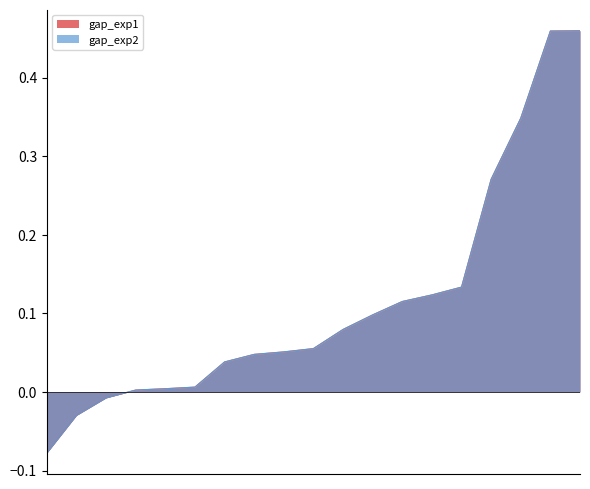

What is the maximum value shown in the chart?

0.5